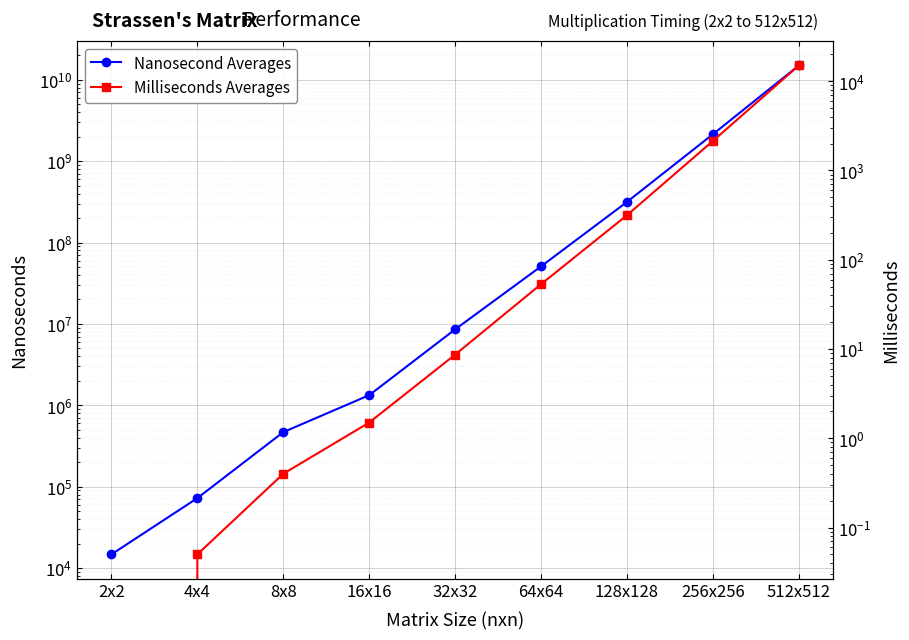

True or false: Milliseconds Averages and Nanosecond Averages intersect in this chart.

False